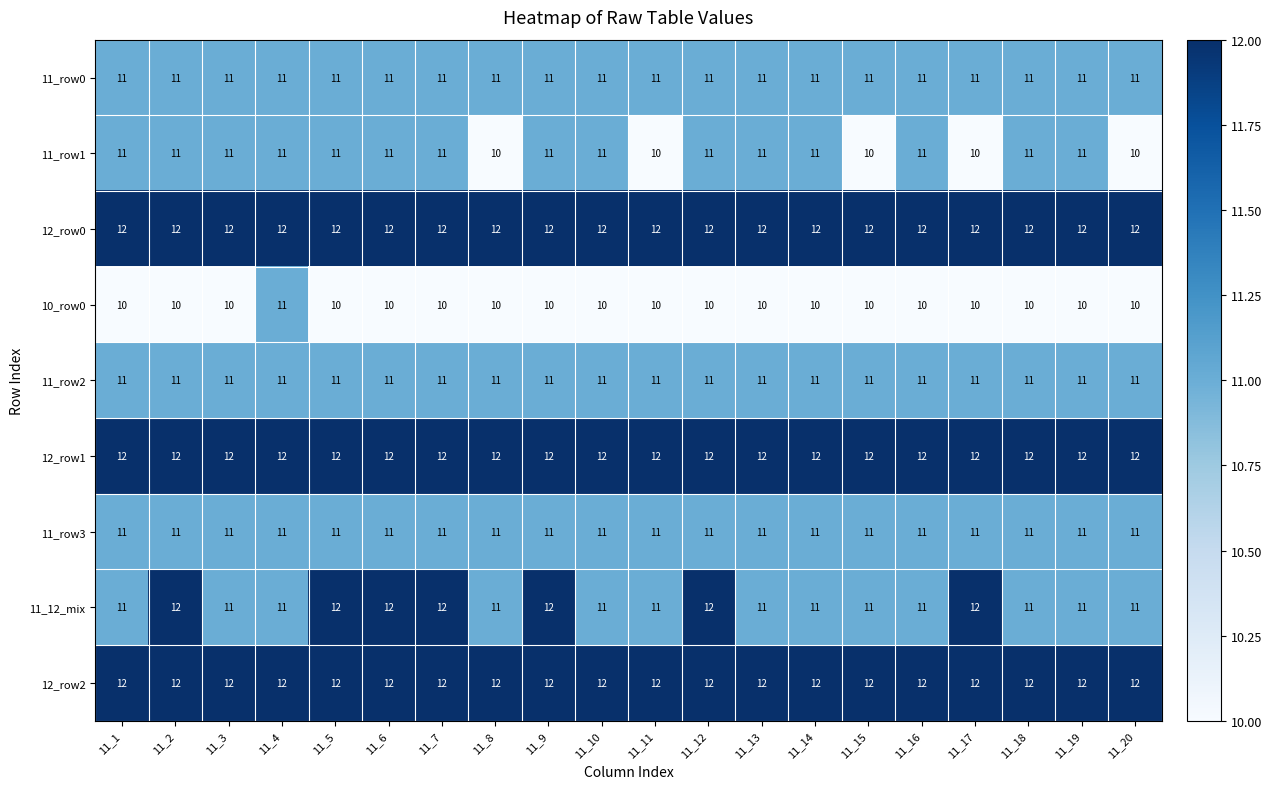

What is the total value across all series at 11_18?

101